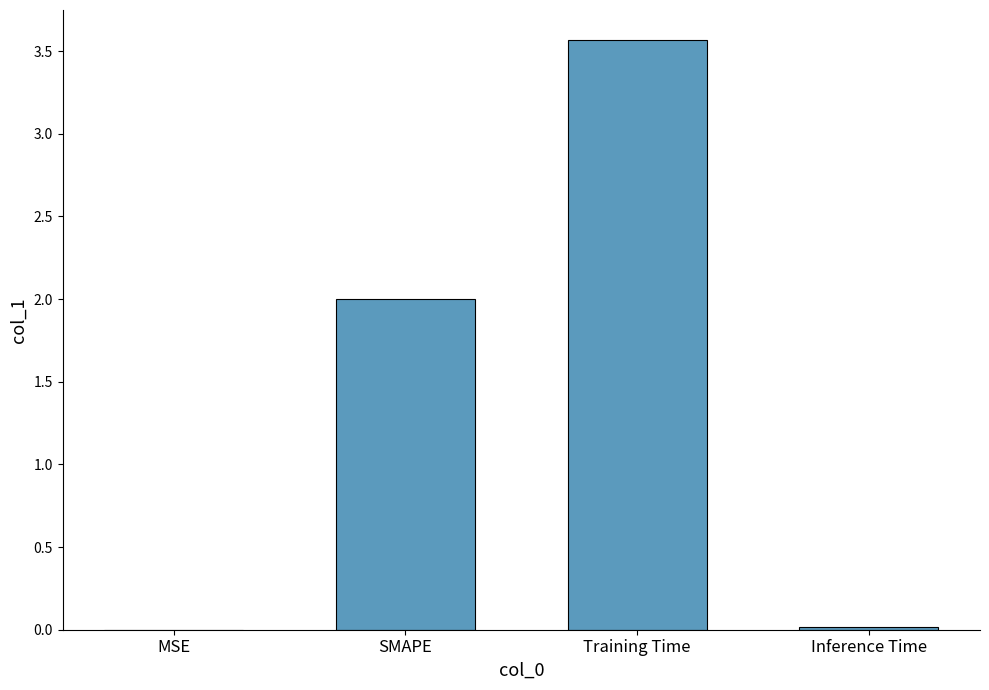

The value at SMAPE is 2.0. True or false?

True